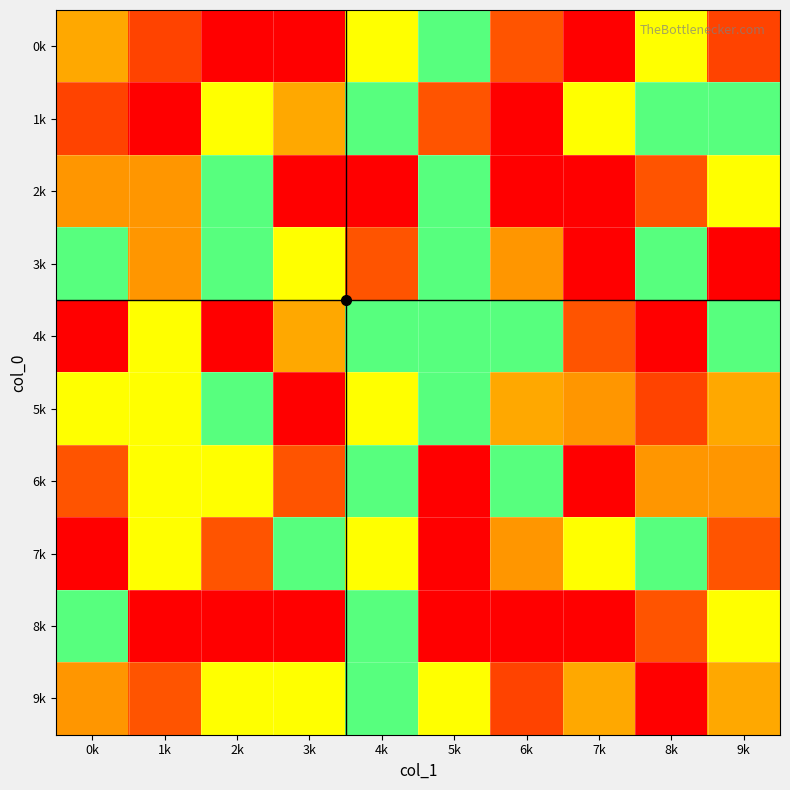

At 5k, list the series in order from largest to smallest.

6k, 9k, 3k, 4k, 0k, 2k, 5k, 1k, 7k, 8k